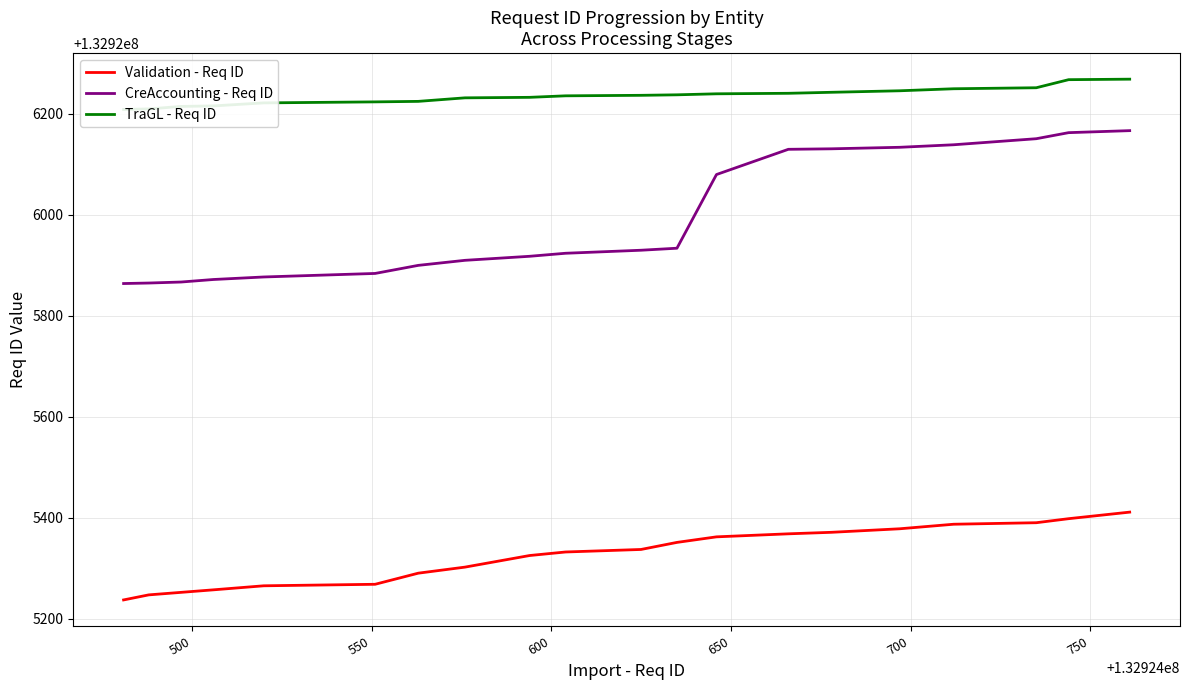

True or false: CreAccounting - Req ID and Validation - Req ID cross at least once.

False